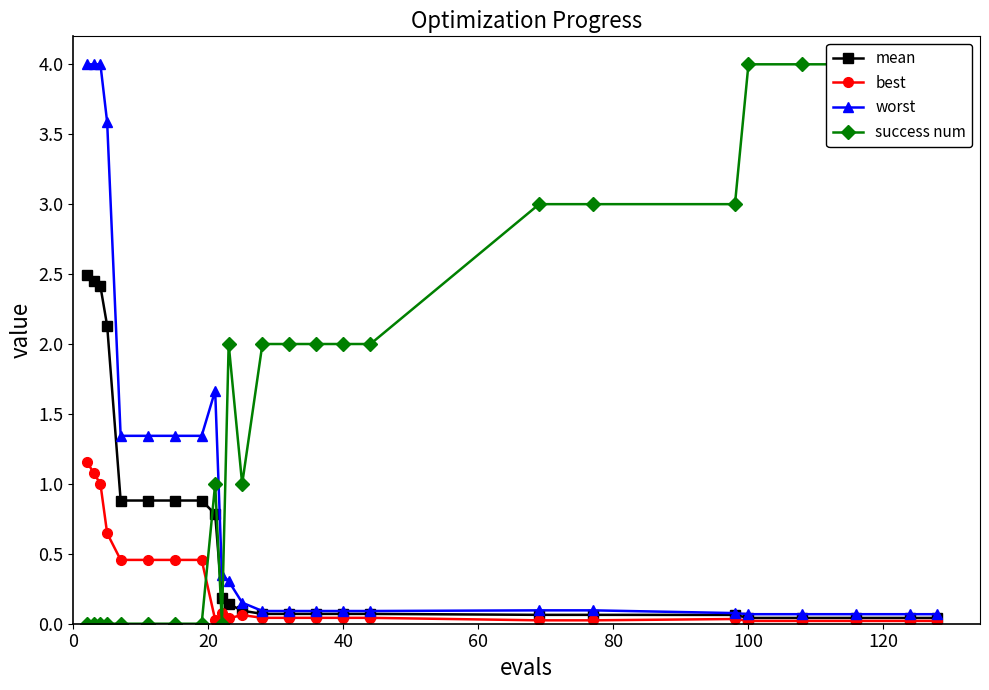

How many times do worst and success num cross each other?

1